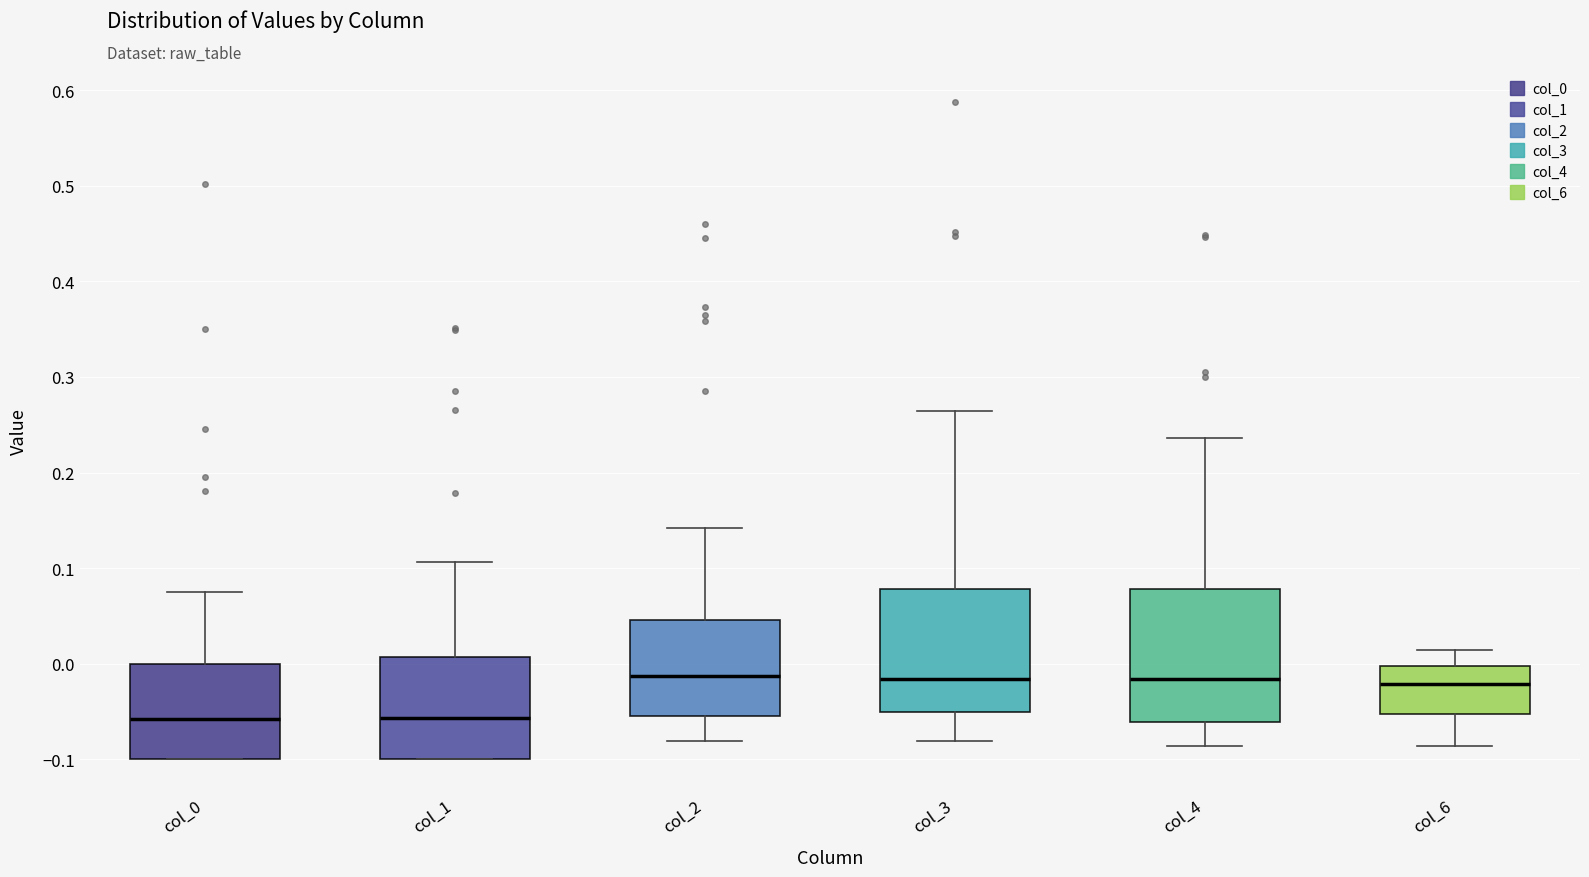

Where does the median line of the box for col_6 sit on the y-axis? The values are not printed on the chart, so give them approximately, as read against the axis.

-0.02